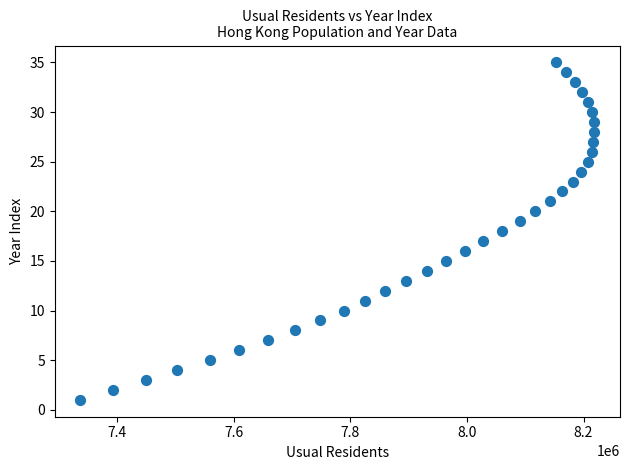

What is the range of Y values (max minus min)?

34